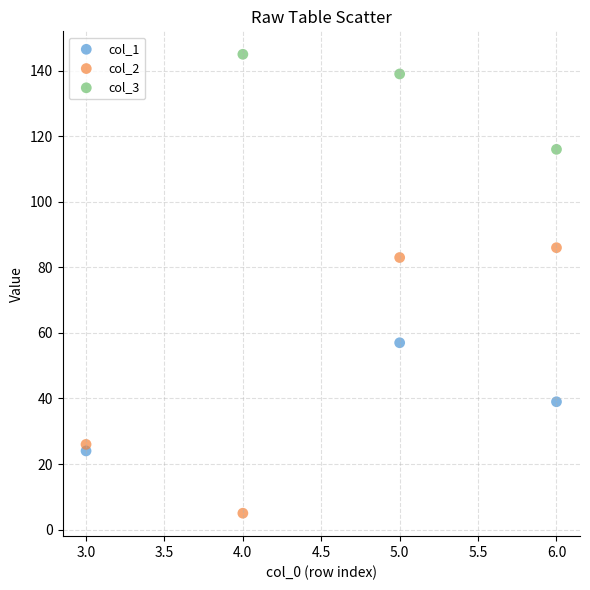

Which series has the widest spread of Y values?

col_2